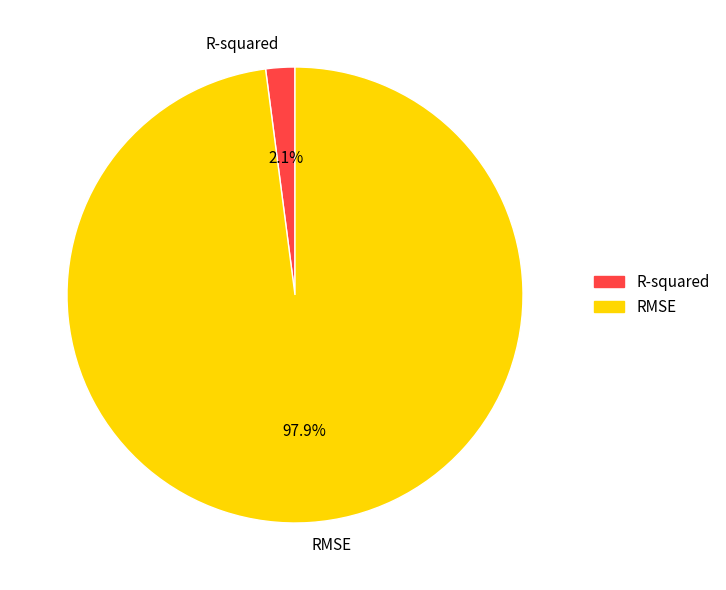

Between RMSE and R-squared, which is larger?

RMSE